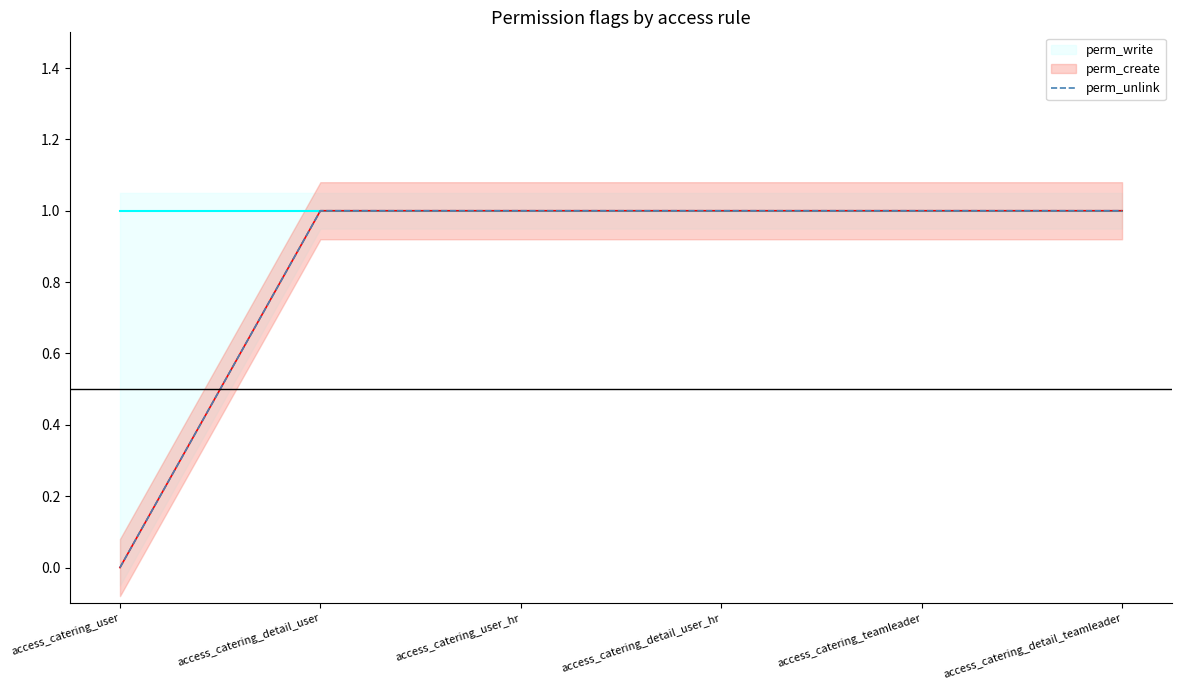

The chart shows a value of 2 at access_catering_detail_user_hr. True or false?

False